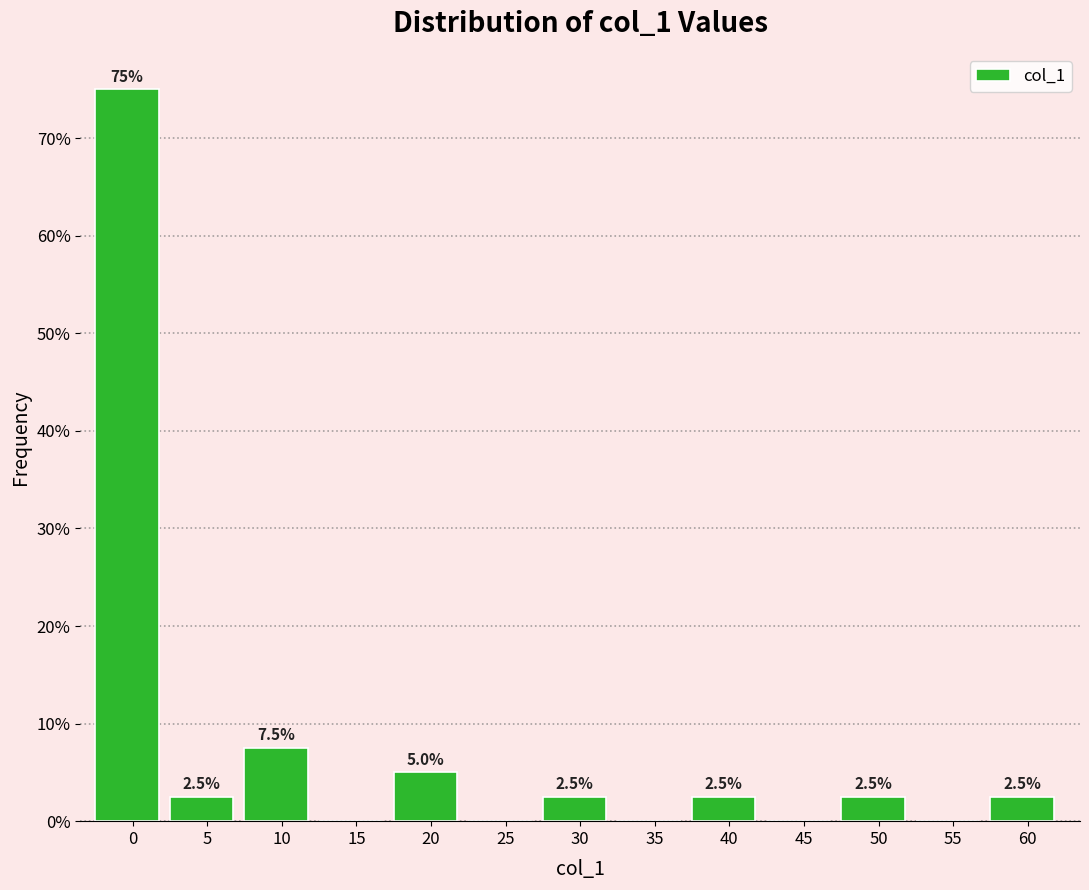

Reading left to right, transcribe all the data shown in this chart.

0=75.0	5=2.5	10=7.5	15=0.0	20=5.0	25=0.0	30=2.5	35=0.0	40=2.5	45=0.0	50=2.5	55=0.0	60=2.5